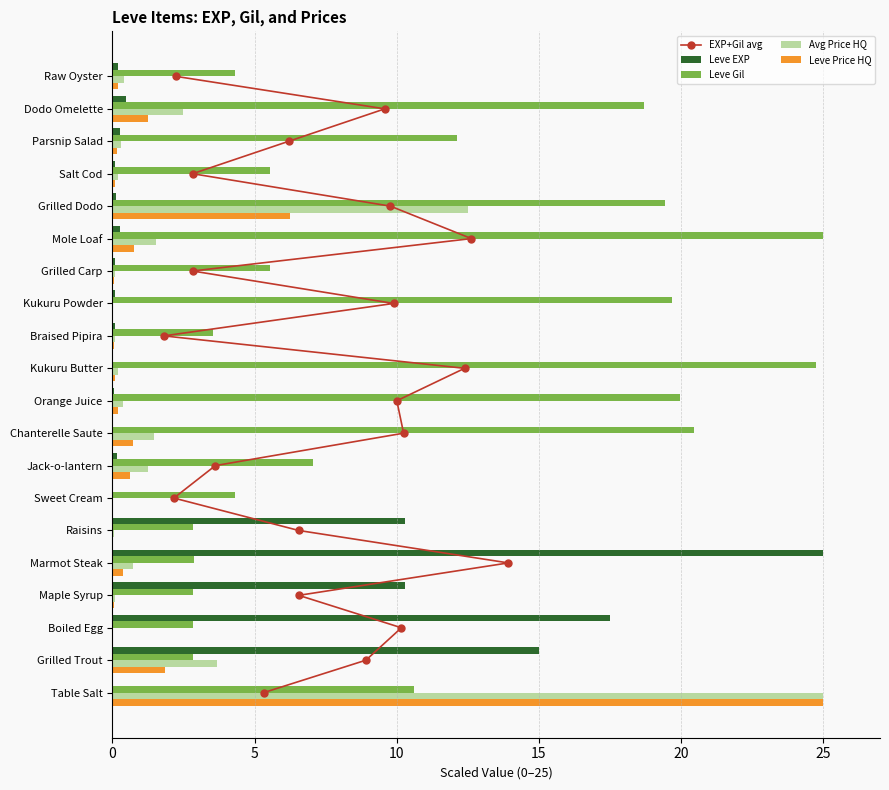

At which label is Leve Gil closest to 13?

Parsnip Salad